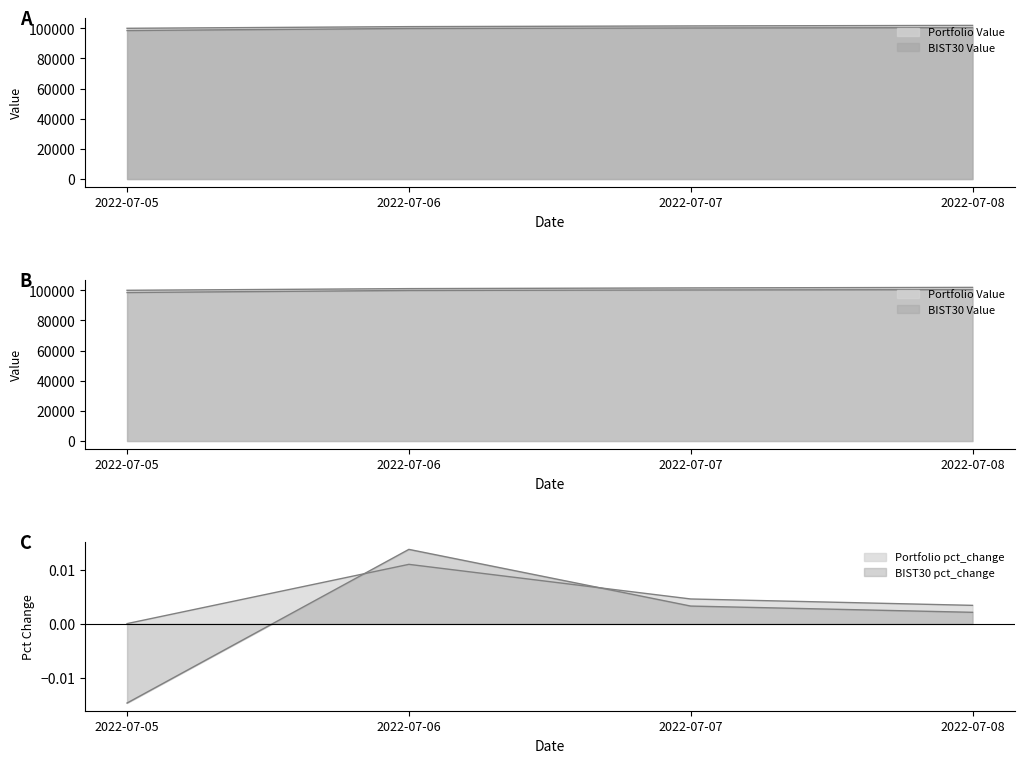

What is the difference between the highest and lowest values at 2022-07-05?

100004.5